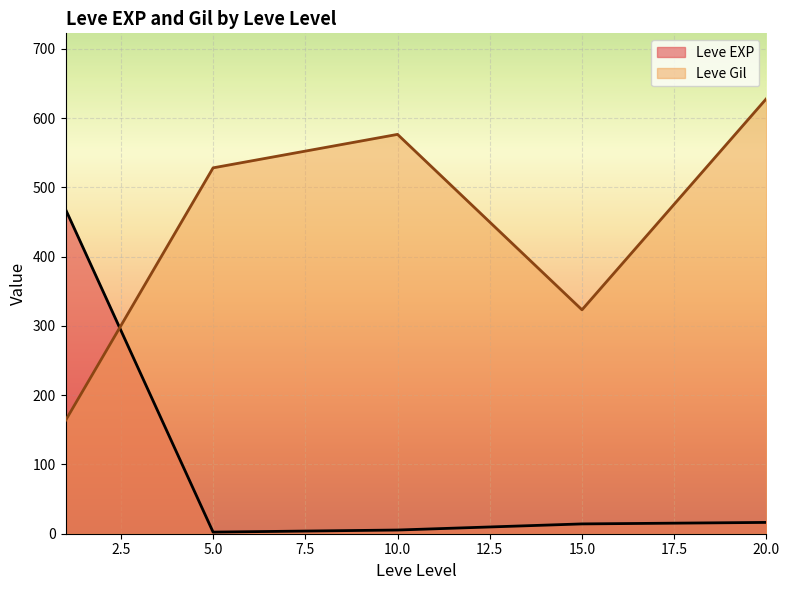

The value of Leve EXP at 1 is 449. True or false?

False